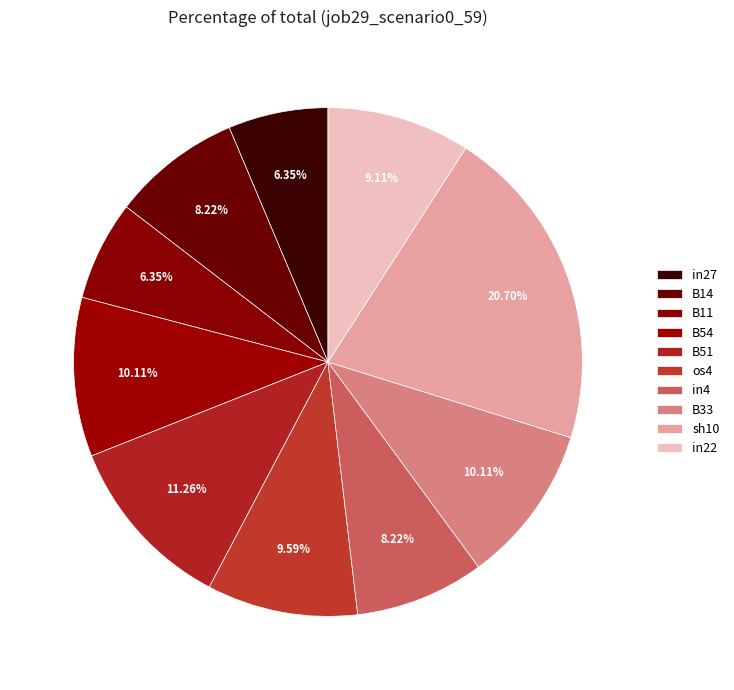

Do sh10 and B33 together represent more than half of the pie?

No